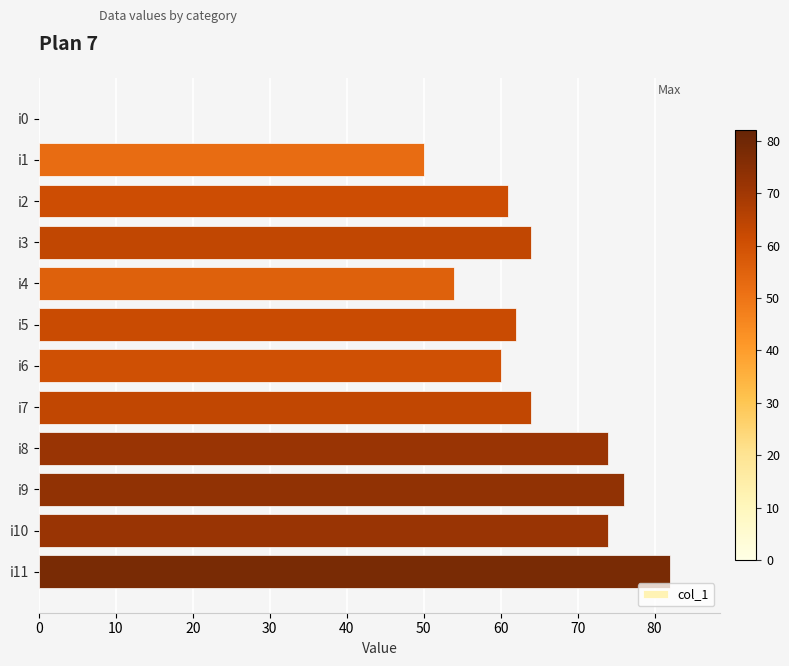

What is the ratio of the value at i7 to the value at i2?

1.0